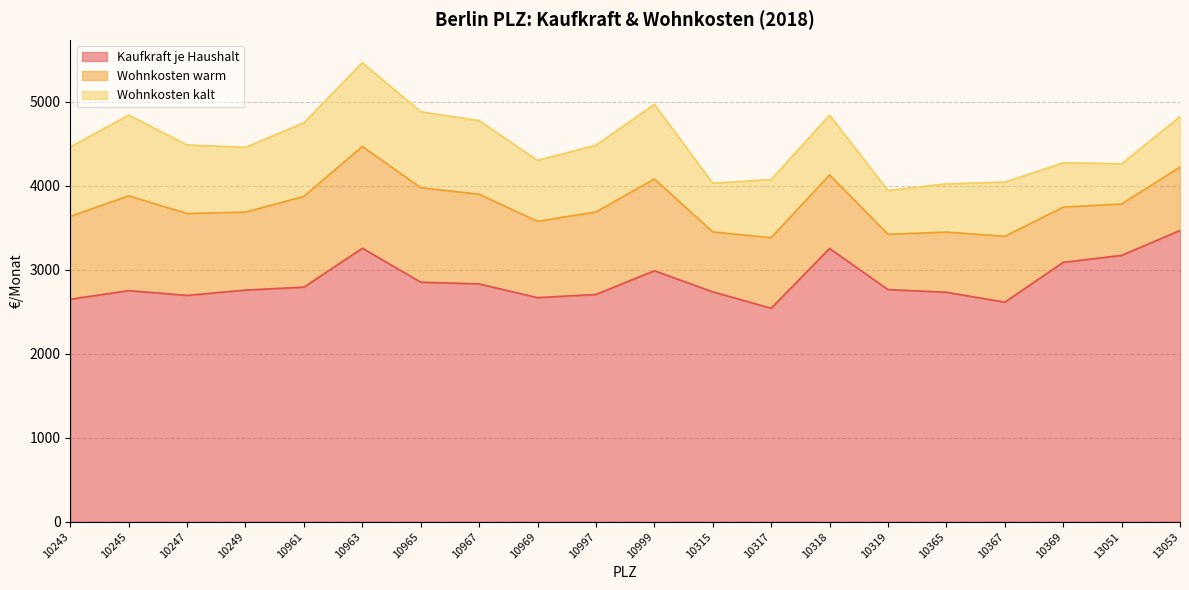

What is the label of the 12th point from the left?

10315